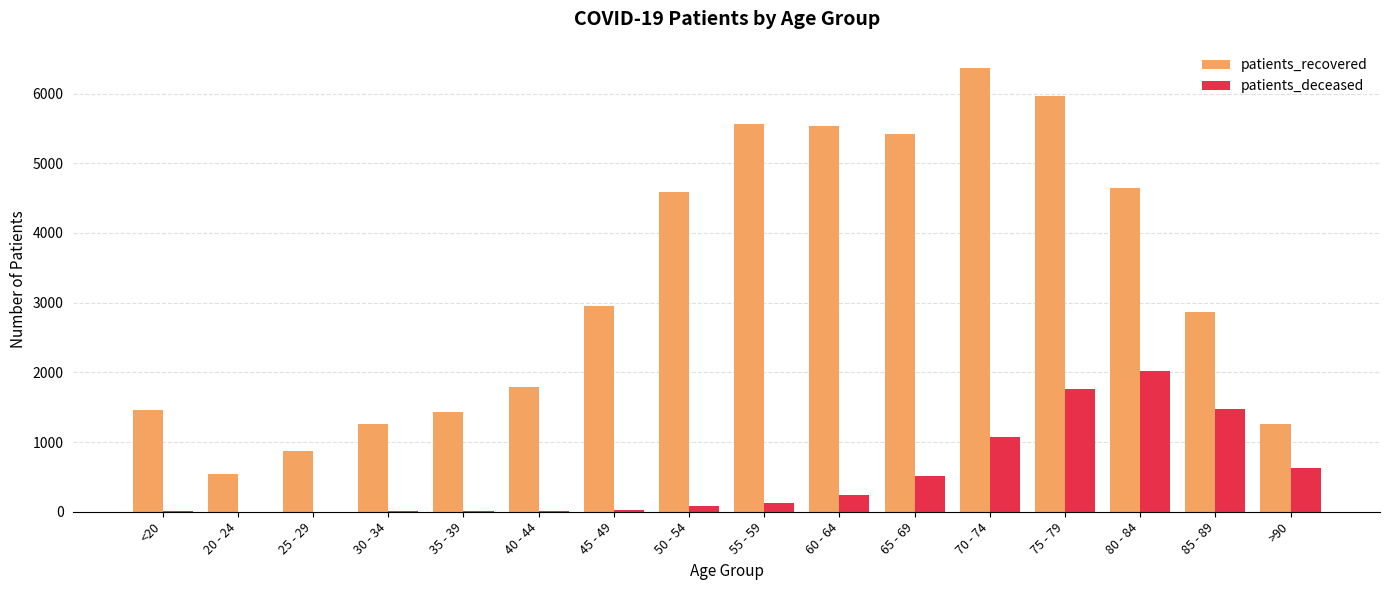

What is the greatest value displayed?

6367